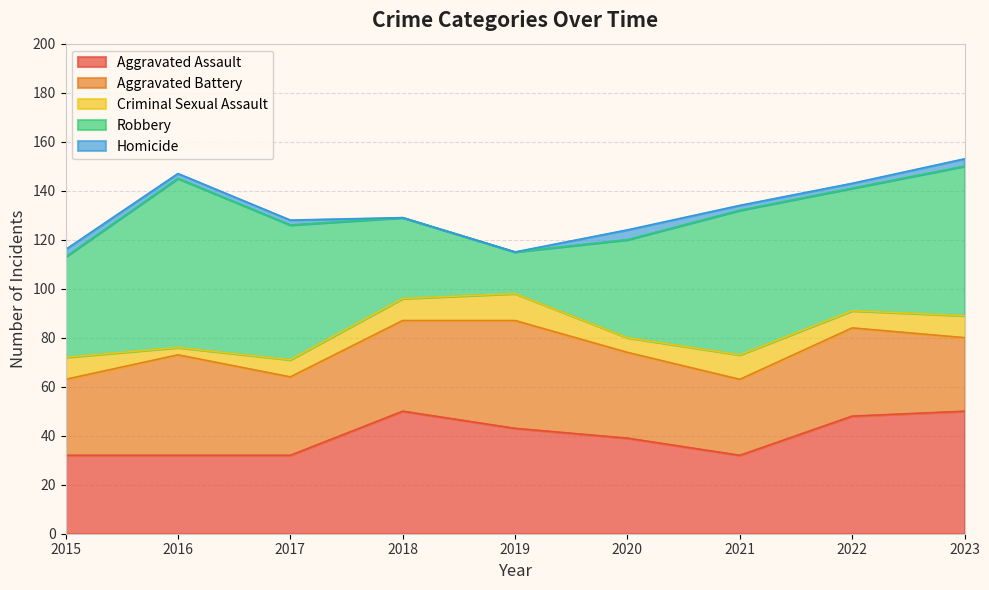

At which category does Aggravated Assault reach its first local peak?

2018